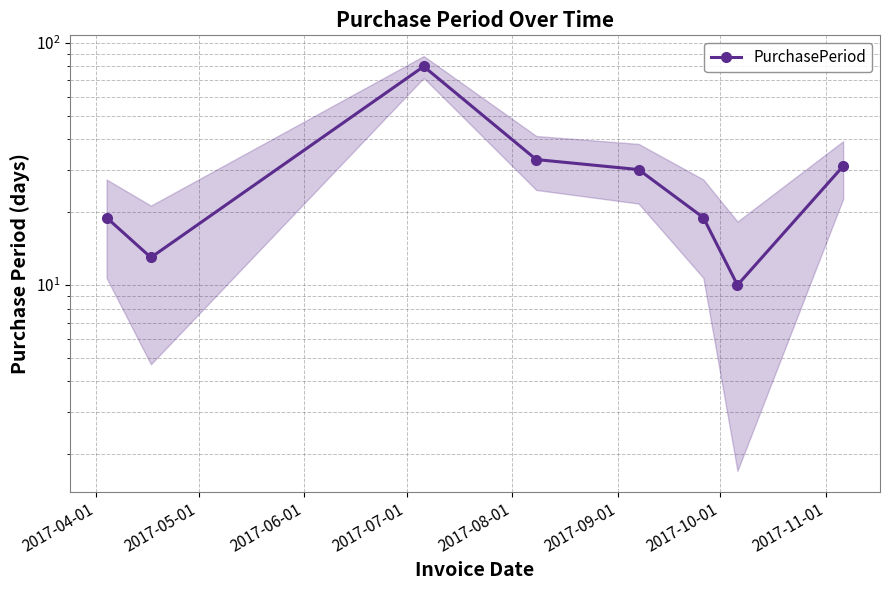

What position from the left is 2017-08-01?

5